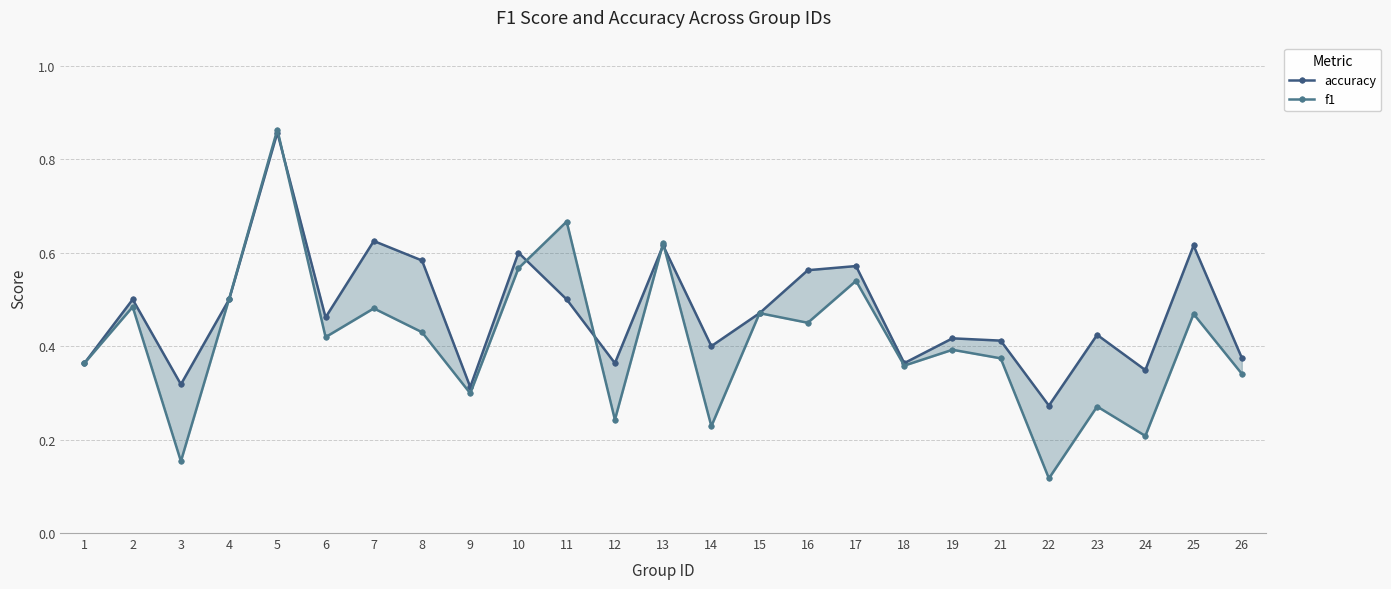

How many series are shown in this chart?

2